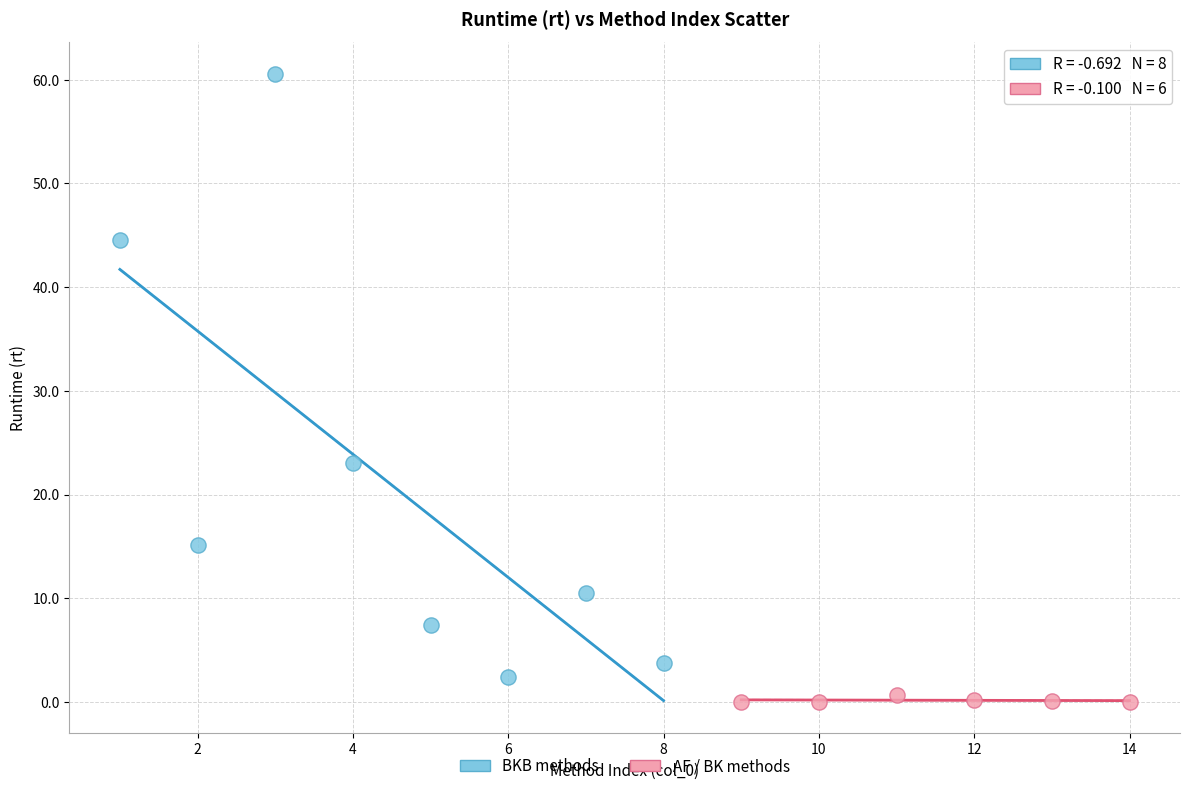

Which series has the largest Y range (max minus min)?

BKB methods